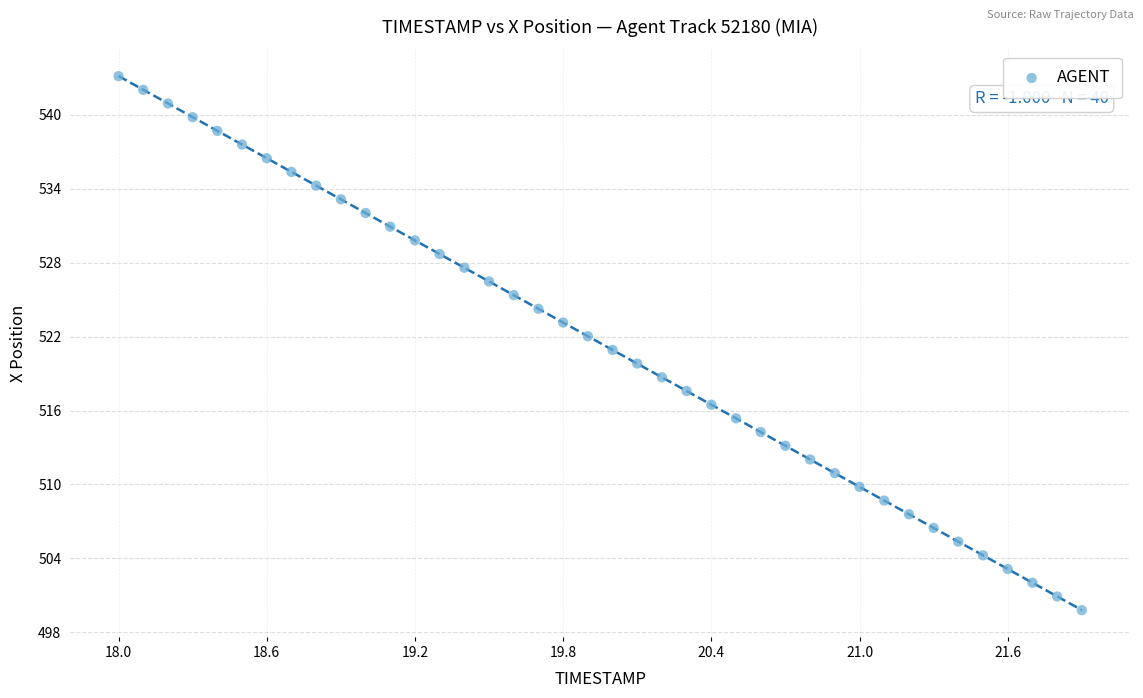

What is the range of Y values (max minus min)?

43.3